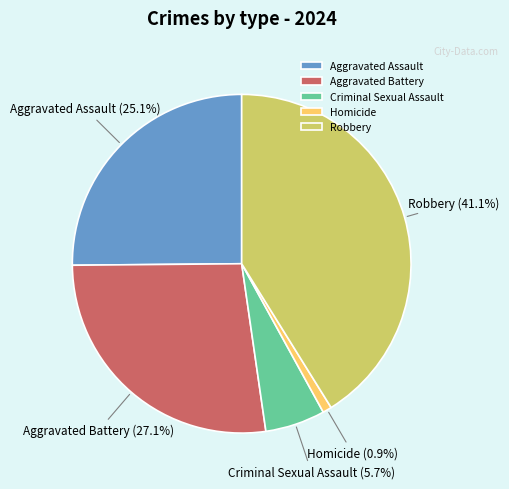

To the nearest percent, what percentage of the pie is Aggravated Assault?

25%